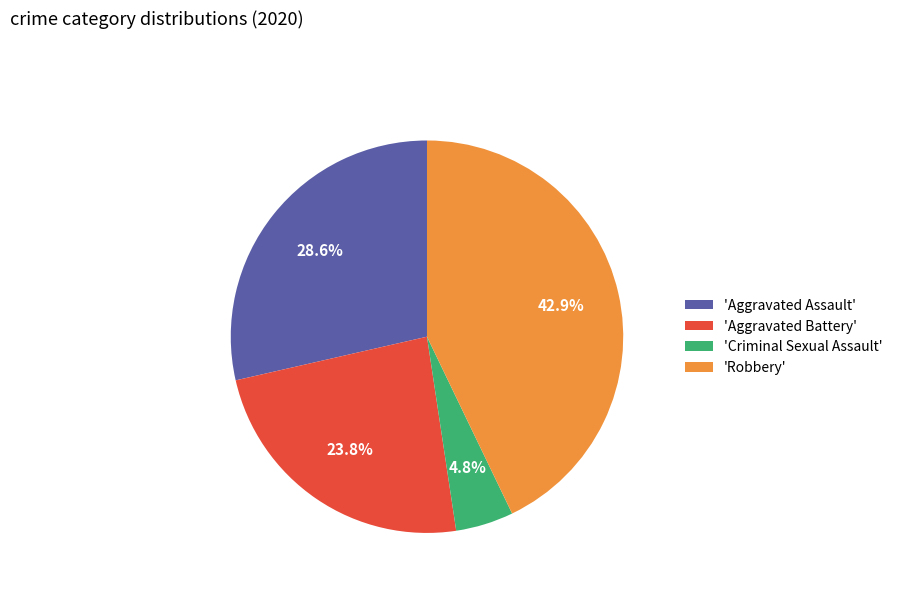

Between 'Robbery' and 'Aggravated Assault', which is larger?

'Robbery'